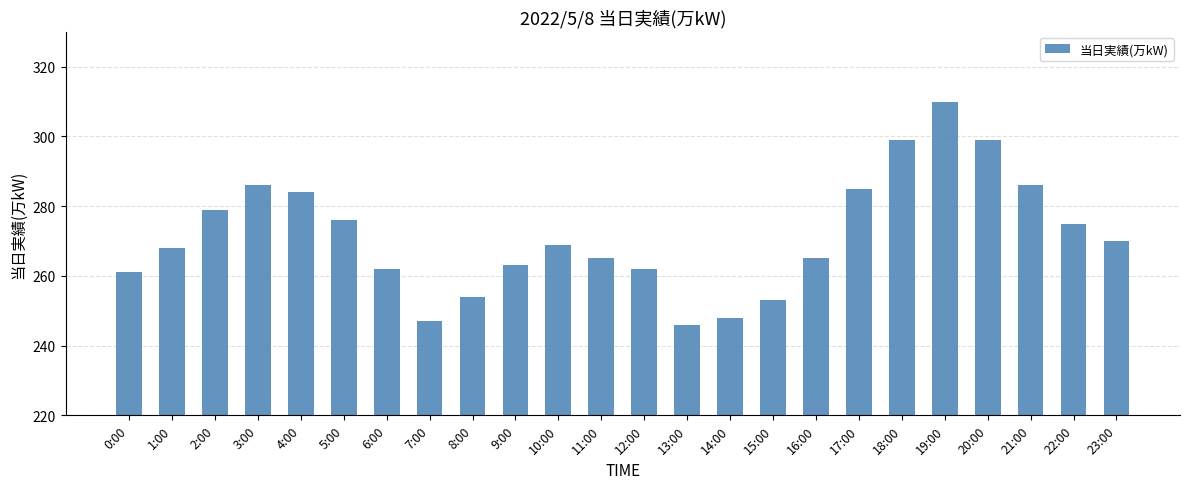

The value at 21:00 is 286. True or false?

True